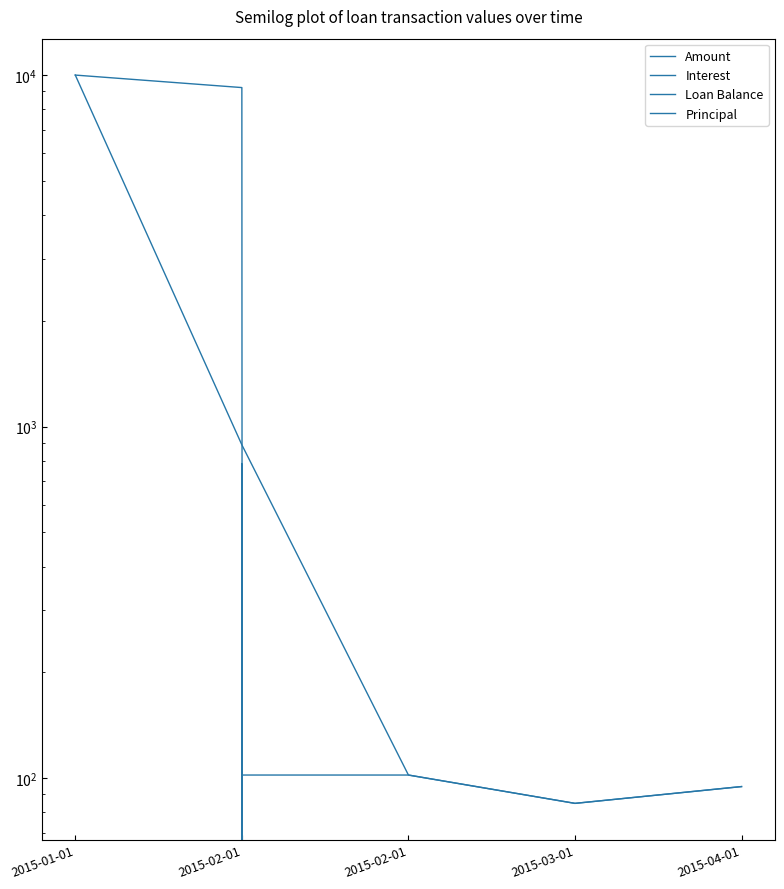

Reading right to left, transcribe all the data shown in this chart.

Amount: 2015-04-01=94.7	2015-03-01=84.8	2015-02-01=102.1	2015-02-01=887.7	2015-01-01=10000.0
Interest: 2015-04-01=94.7	2015-03-01=84.8	2015-02-01=102.1	2015-02-01=102.1	2015-01-01=0.0
Loan Balance: 2015-04-01=0.0	2015-03-01=0.0	2015-02-01=0.0	2015-02-01=9214.4	2015-01-01=10000.0
Principal: 2015-04-01=0.0	2015-03-01=0.0	2015-02-01=0.0	2015-02-01=785.6	2015-01-01=0.0